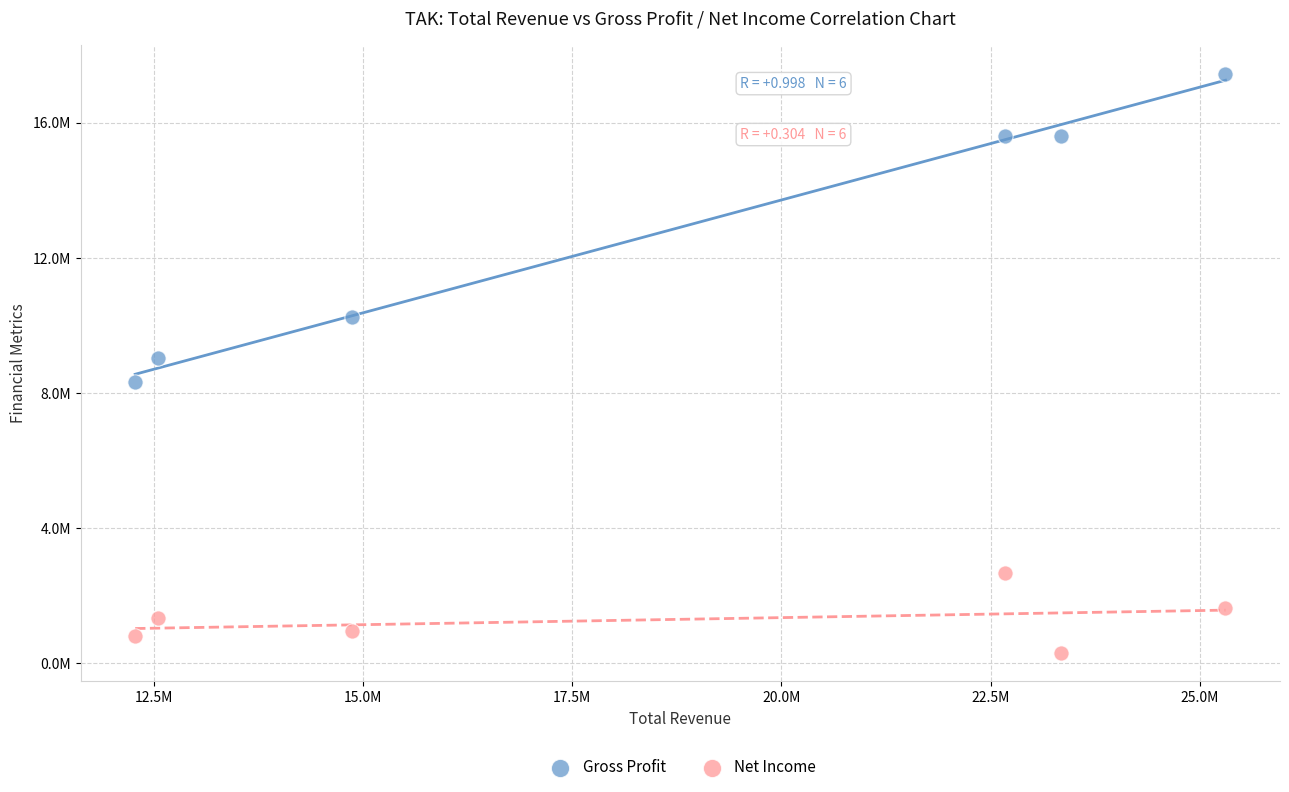

Which series has the largest Y range (max minus min)?

Gross Profit